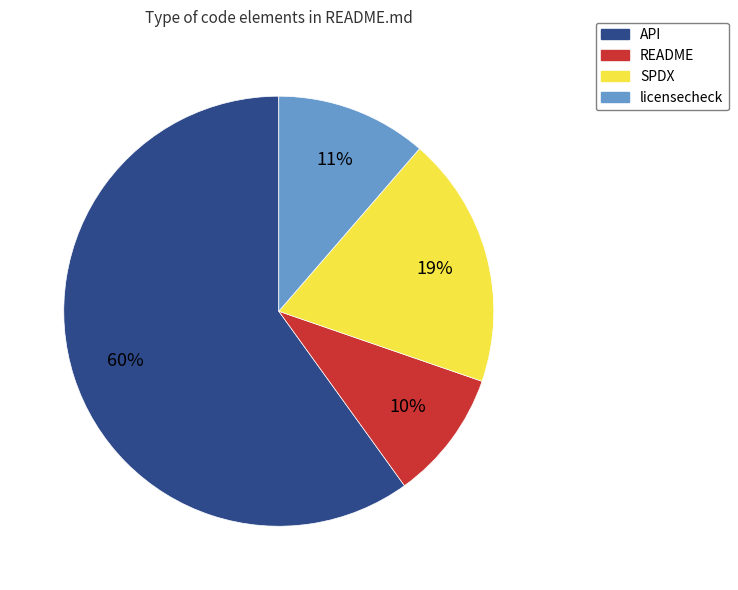

How many slices are in this pie chart?

4